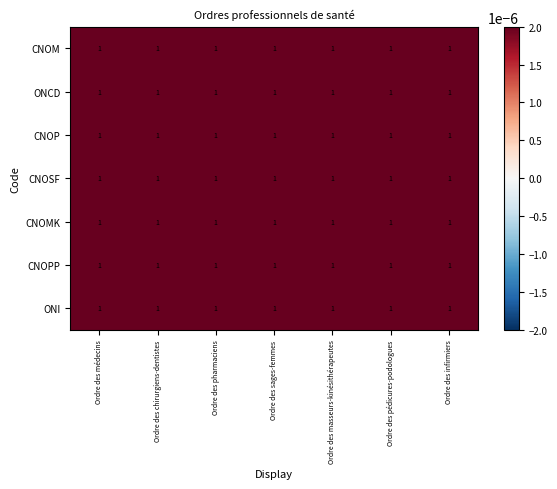

Reading left to right, list all the values displayed in this chart.

CNOM: Ordre des médecins=1.0	Ordre des chirurgiens-dentistes=1.0	Ordre des pharmaciens=1.0	Ordre des sages-femmes=1.0	Ordre des masseurs-kinésithérapeutes=1.0	Ordre des pédicures-podologues=1.0	Ordre des infirmiers=1.0
ONCD: Ordre des médecins=1.0	Ordre des chirurgiens-dentistes=1.0	Ordre des pharmaciens=1.0	Ordre des sages-femmes=1.0	Ordre des masseurs-kinésithérapeutes=1.0	Ordre des pédicures-podologues=1.0	Ordre des infirmiers=1.0
CNOP: Ordre des médecins=1.0	Ordre des chirurgiens-dentistes=1.0	Ordre des pharmaciens=1.0	Ordre des sages-femmes=1.0	Ordre des masseurs-kinésithérapeutes=1.0	Ordre des pédicures-podologues=1.0	Ordre des infirmiers=1.0
CNOSF: Ordre des médecins=1.0	Ordre des chirurgiens-dentistes=1.0	Ordre des pharmaciens=1.0	Ordre des sages-femmes=1.0	Ordre des masseurs-kinésithérapeutes=1.0	Ordre des pédicures-podologues=1.0	Ordre des infirmiers=1.0
CNOMK: Ordre des médecins=1.0	Ordre des chirurgiens-dentistes=1.0	Ordre des pharmaciens=1.0	Ordre des sages-femmes=1.0	Ordre des masseurs-kinésithérapeutes=1.0	Ordre des pédicures-podologues=1.0	Ordre des infirmiers=1.0
CNOPP: Ordre des médecins=1.0	Ordre des chirurgiens-dentistes=1.0	Ordre des pharmaciens=1.0	Ordre des sages-femmes=1.0	Ordre des masseurs-kinésithérapeutes=1.0	Ordre des pédicures-podologues=1.0	Ordre des infirmiers=1.0
ONI: Ordre des médecins=1.0	Ordre des chirurgiens-dentistes=1.0	Ordre des pharmaciens=1.0	Ordre des sages-femmes=1.0	Ordre des masseurs-kinésithérapeutes=1.0	Ordre des pédicures-podologues=1.0	Ordre des infirmiers=1.0